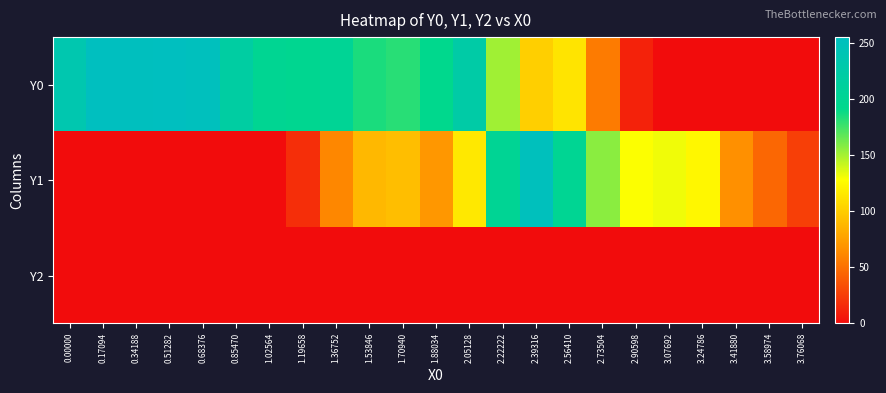

Which series has the largest total across all categories?

Y0